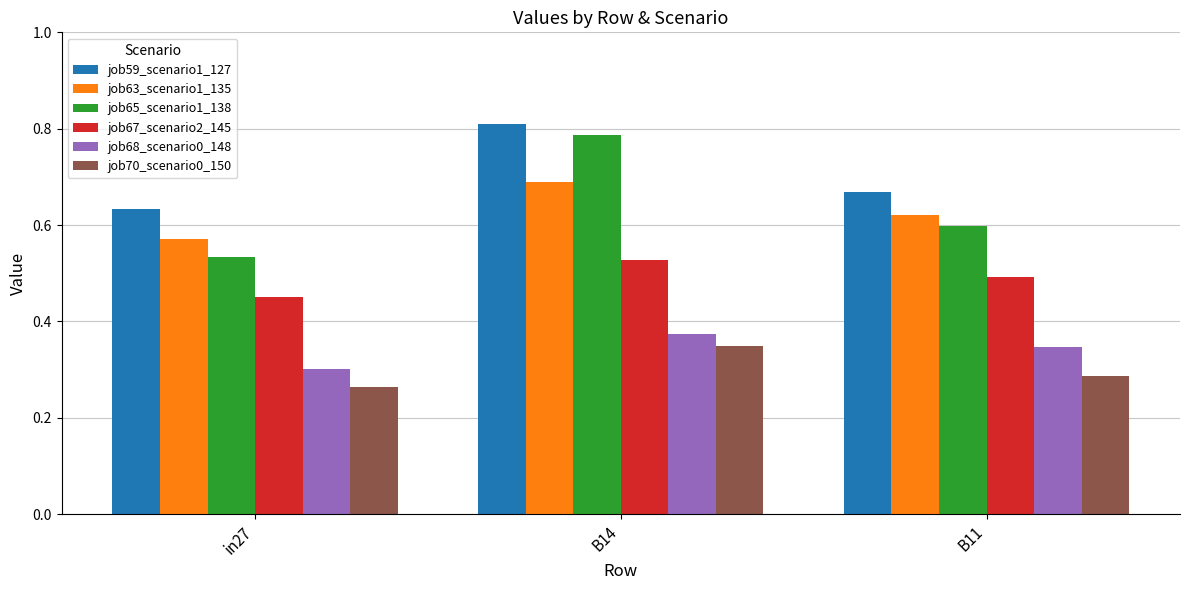

Where is job65_scenario1_138 nearest to the value 0?

in27